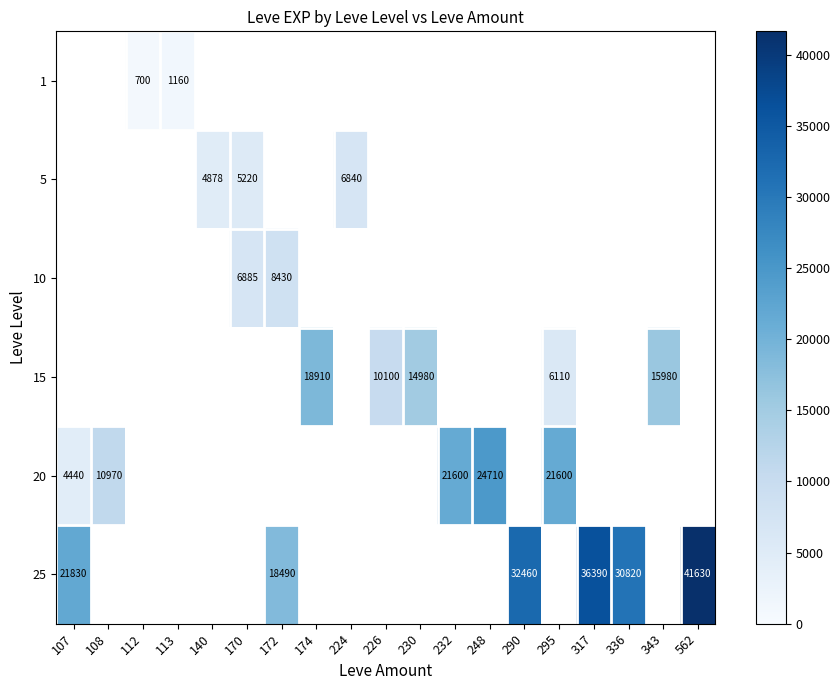

The value of 20 at 248 is 44208. True or false?

False